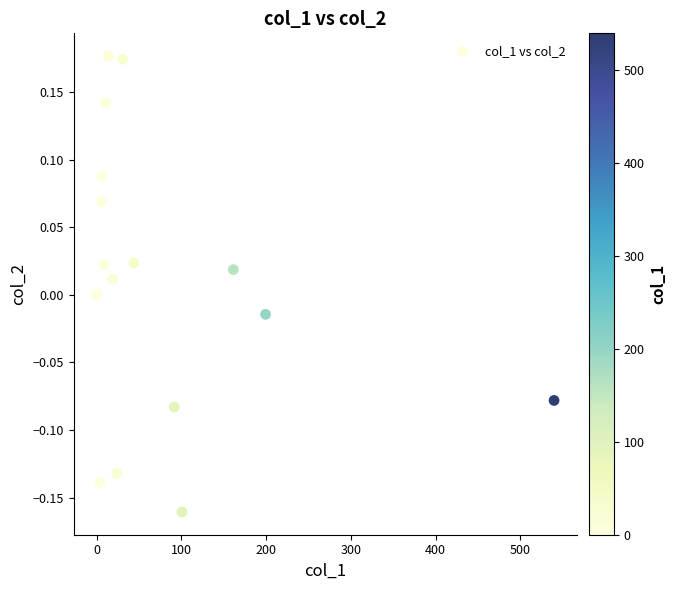

What is the range of X values (max minus min)?

539.7